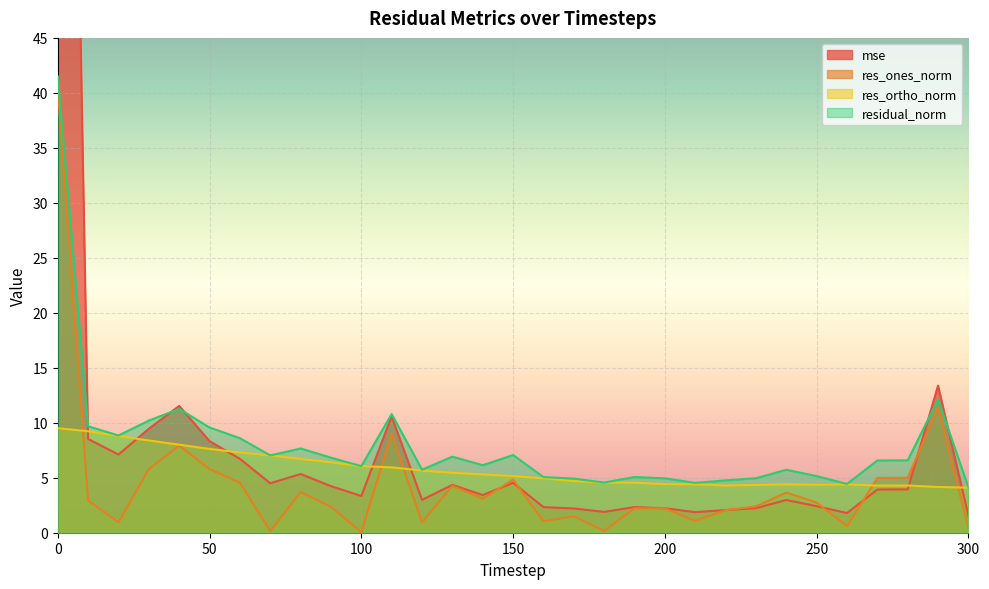

Reading right to left, extract all data points from this chart.

mse: 1.5	13.4	3.9	3.9	1.8	2.4	3.0	2.2	2.1	1.9	2.2	2.3	1.9	2.2	2.3	4.5	3.4	4.4	3.0	10.6	3.3	4.2	5.3	4.5	6.7	8.3	11.5	9.5	7.1	8.5	156.5
res_ones_norm: 0.4	11.4	5.0	5.0	0.6	2.7	3.7	2.4	2.1	1.1	2.2	2.2	0.2	1.5	1.1	4.8	3.1	4.3	0.9	9.0	0.1	2.4	3.7	0.1	4.5	5.8	7.9	5.8	0.9	2.9	40.4
res_ortho_norm: 4.1	4.2	4.3	4.3	4.4	4.4	4.4	4.3	4.3	4.4	4.4	4.5	4.6	4.7	5.0	5.1	5.3	5.4	5.7	5.9	6.1	6.4	6.7	7.0	7.3	7.6	8.0	8.4	8.8	9.2	9.5
residual_norm: 4.1	12.1	6.6	6.6	4.4	5.1	5.7	5.0	4.8	4.5	4.9	5.1	4.6	4.9	5.1	7.1	6.1	6.9	5.7	10.8	6.1	6.8	7.7	7.0	8.6	9.6	11.3	10.2	8.8	9.7	41.5